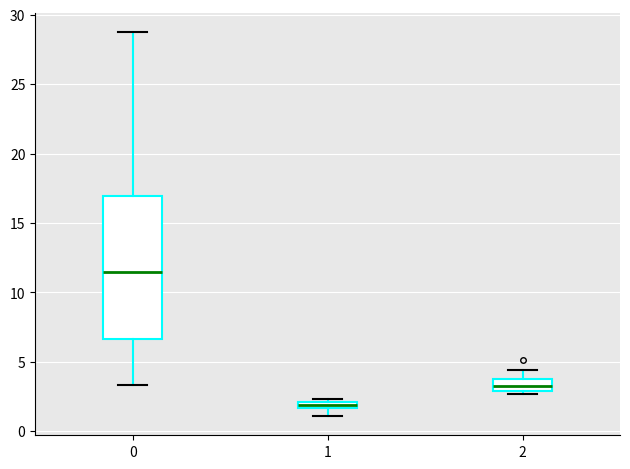

Where is the upper edge of the box at x = 1 on the y-axis? The values are not printed on the chart, so give them approximately, as read against the axis.

2.0